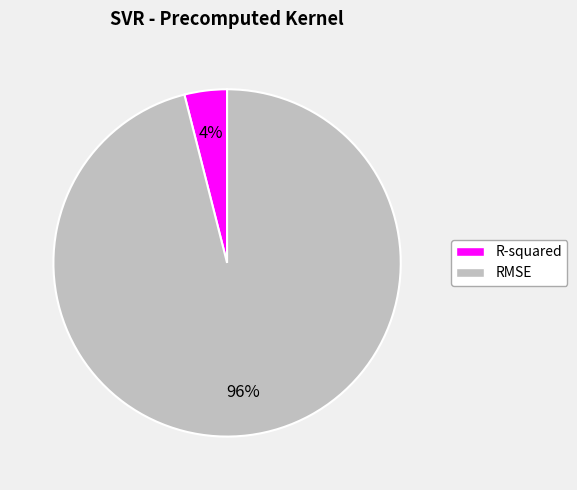

To the nearest percent, what is the combined percentage of RMSE and R-squared?

100%